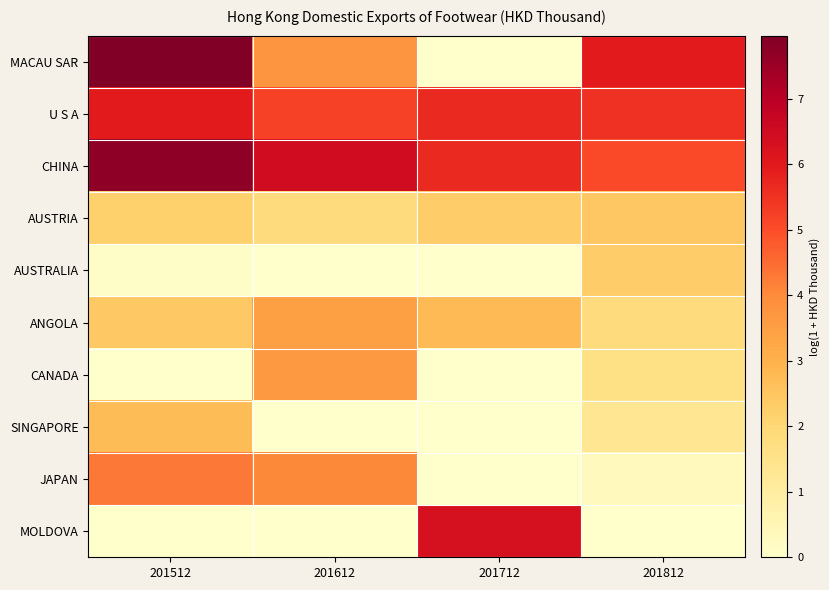

Reading right to left, extract all data points from this chart.

MACAU SAR: 201812=6.0	201712=0.0	201612=3.8	201512=8.0
U S A: 201812=5.5	201712=5.7	201612=5.2	201512=6.0
CHINA: 201812=5.1	201712=5.7	201612=6.5	201512=7.7
AUSTRIA: 201812=2.5	201712=2.3	201612=1.8	201512=2.2
AUSTRALIA: 201812=2.3	201712=0.0	201612=0.0	201512=0.1
ANGOLA: 201812=1.8	201712=2.8	201612=3.5	201512=2.4
CANADA: 201812=1.6	201712=0.0	201612=3.7	201512=0.0
SINGAPORE: 201812=1.3	201712=0.0	201612=0.0	201512=2.7
JAPAN: 201812=0.3	201712=0.0	201612=4.1	201512=4.3
MOLDOVA: 201812=0.0	201712=6.3	201612=0.0	201512=0.0